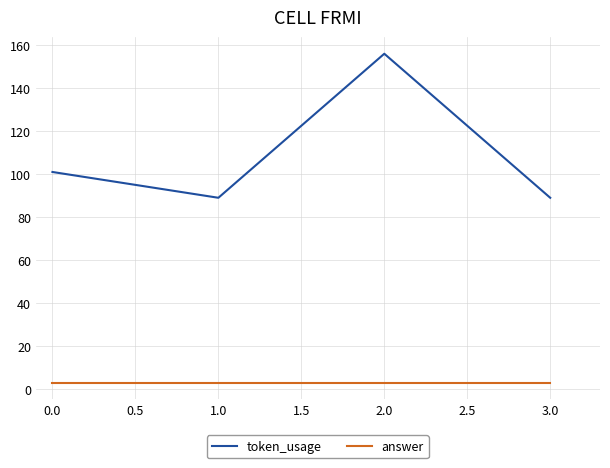

Does the chart display data point markers on the line(s)?

No